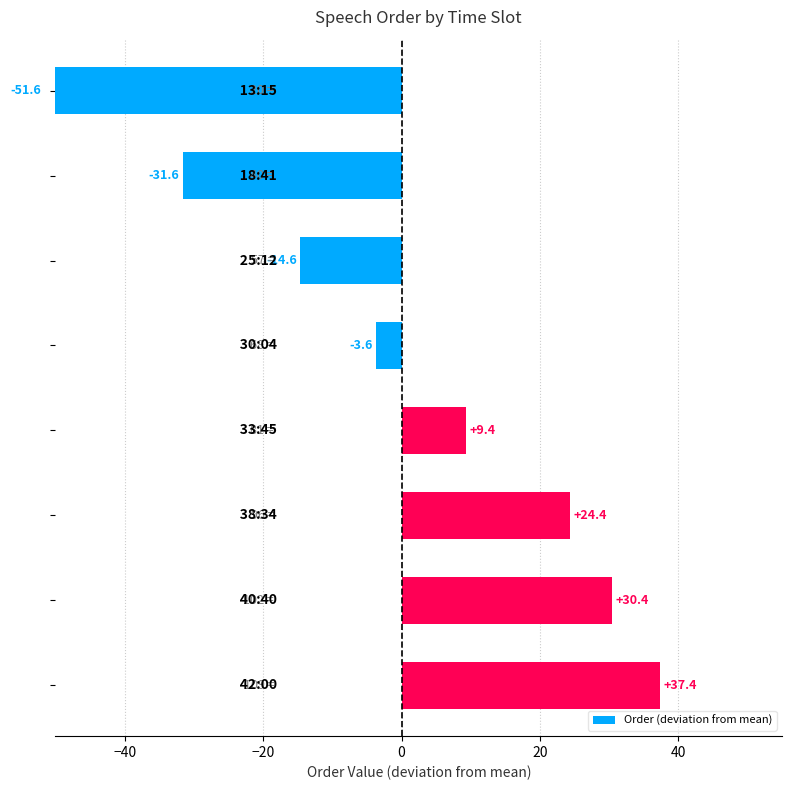

What is the greatest value displayed?

37.4